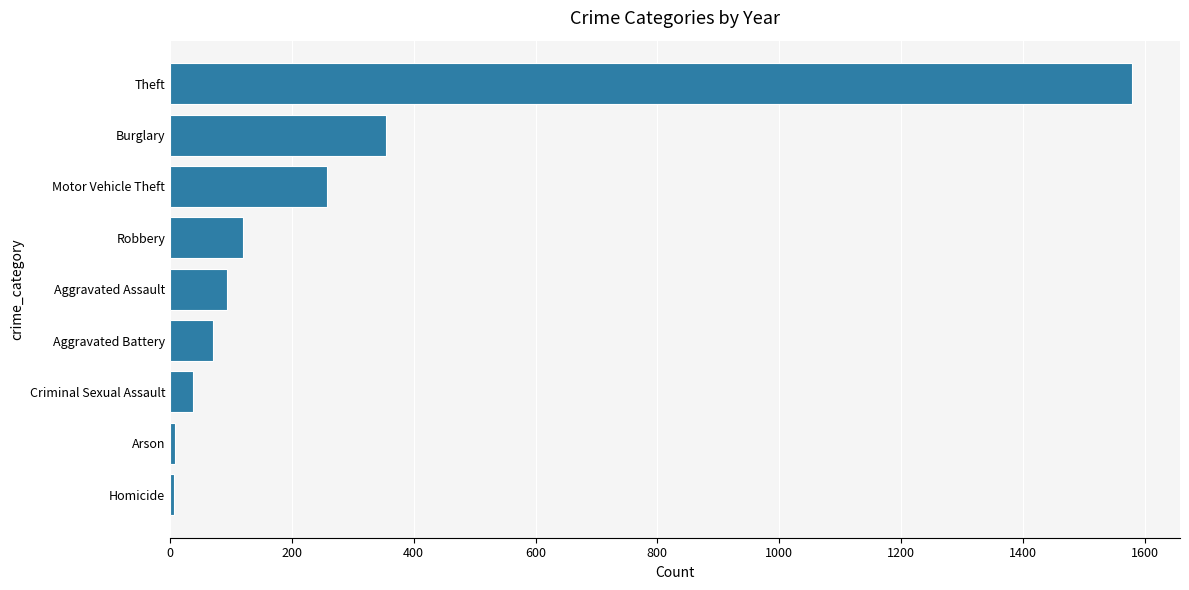

The chart shows a value of 120 at Robbery. True or false?

True